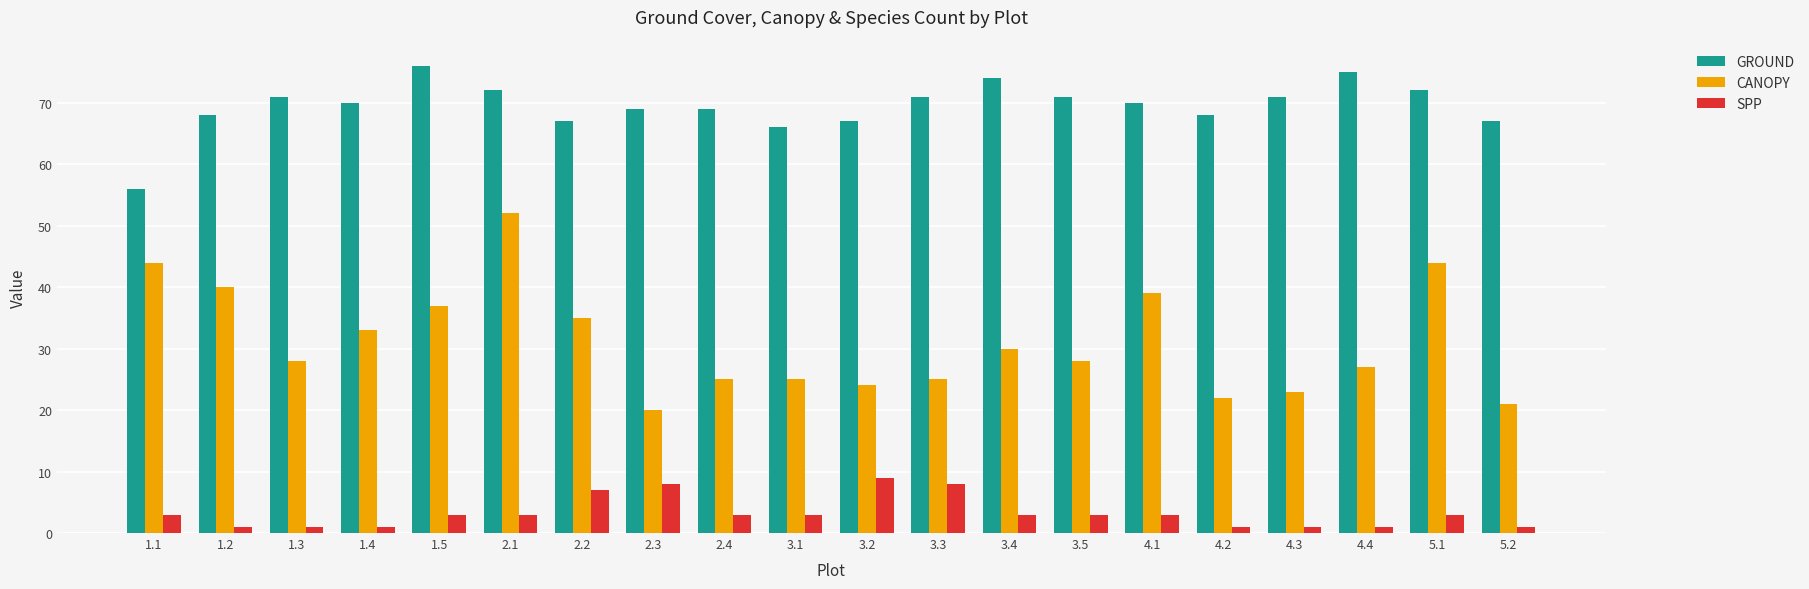

Is it true that GROUND equals 67 at 3.2?

True